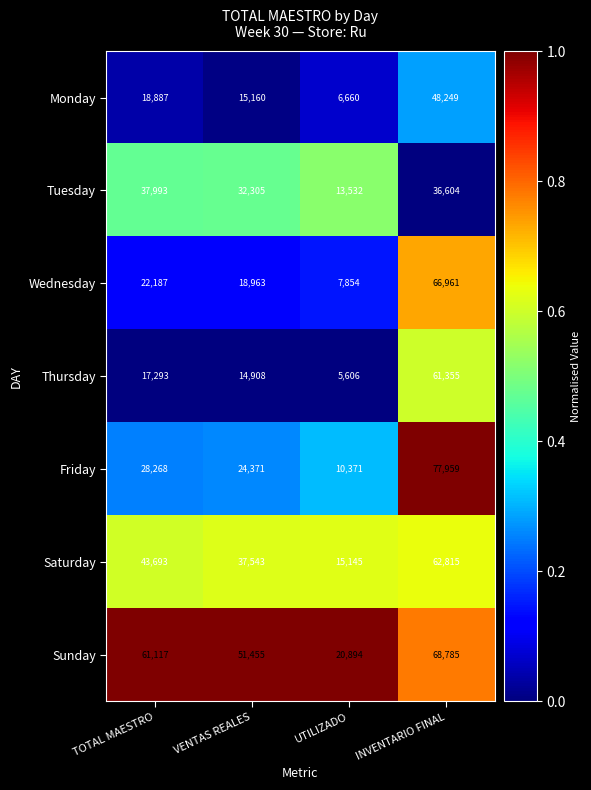

True or false: Friday has a value of 16598 at VENTAS REALES.

False